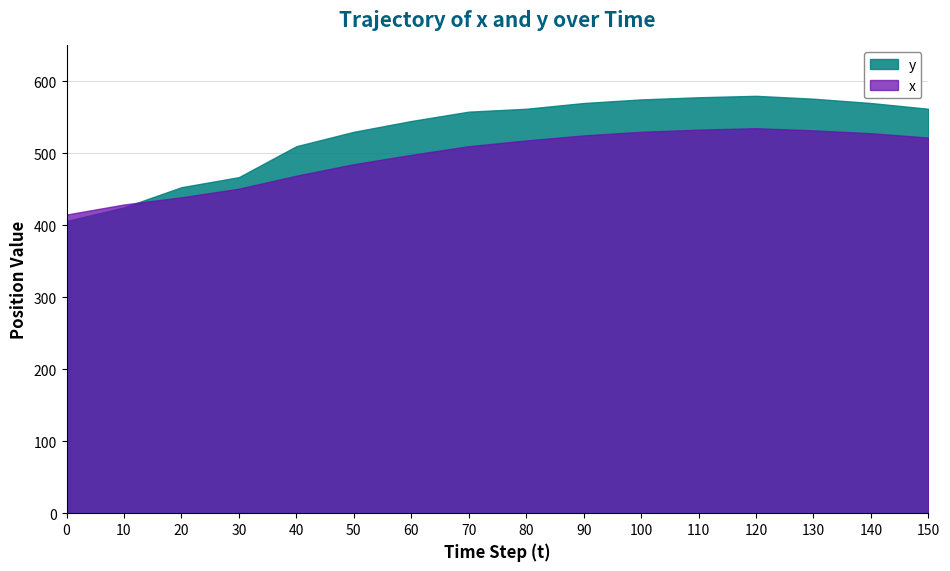

True or false: x has a value of 166 at 20.

False